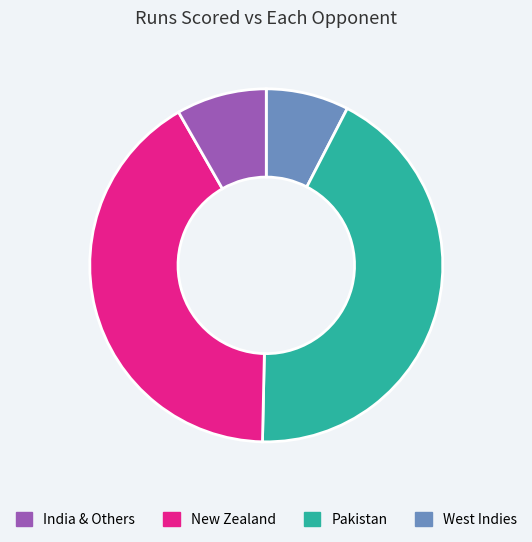

Is there a majority slice in this chart?

No